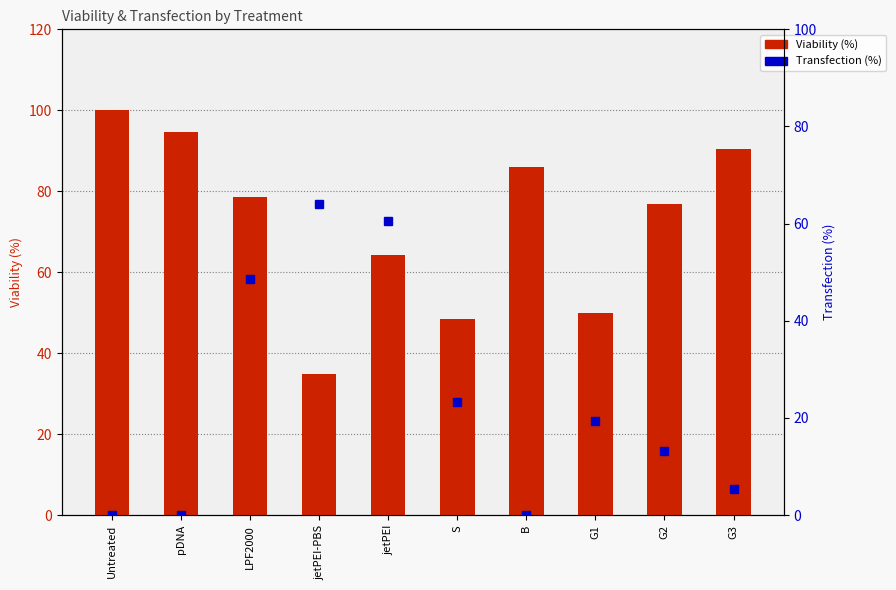

Reading left to right, transcribe all the data shown in this chart.

Viability (%): 100.0	94.7	78.7	35.0	64.2	48.5	86.0	50.1	76.9	90.5
Transfection (%): 0.0	0.0	48.5	64.1	60.6	23.4	0.1	19.4	13.1	5.4